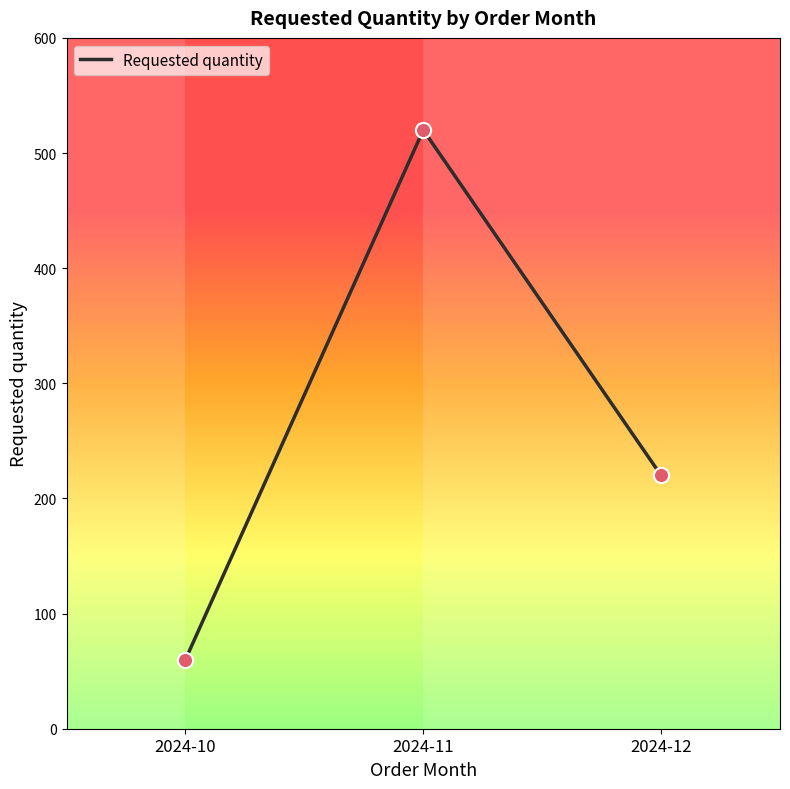

What is the ratio of the value at 2024-12 to the value at 2024-10?

3.7